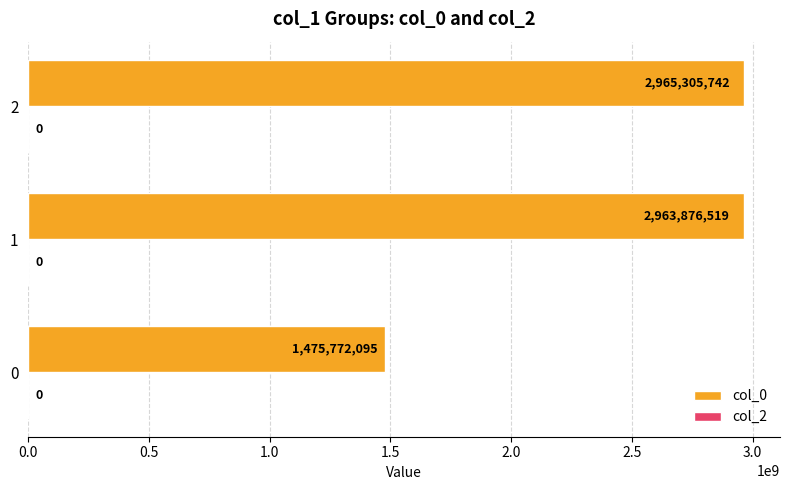

What is the greatest value displayed?

2965305742